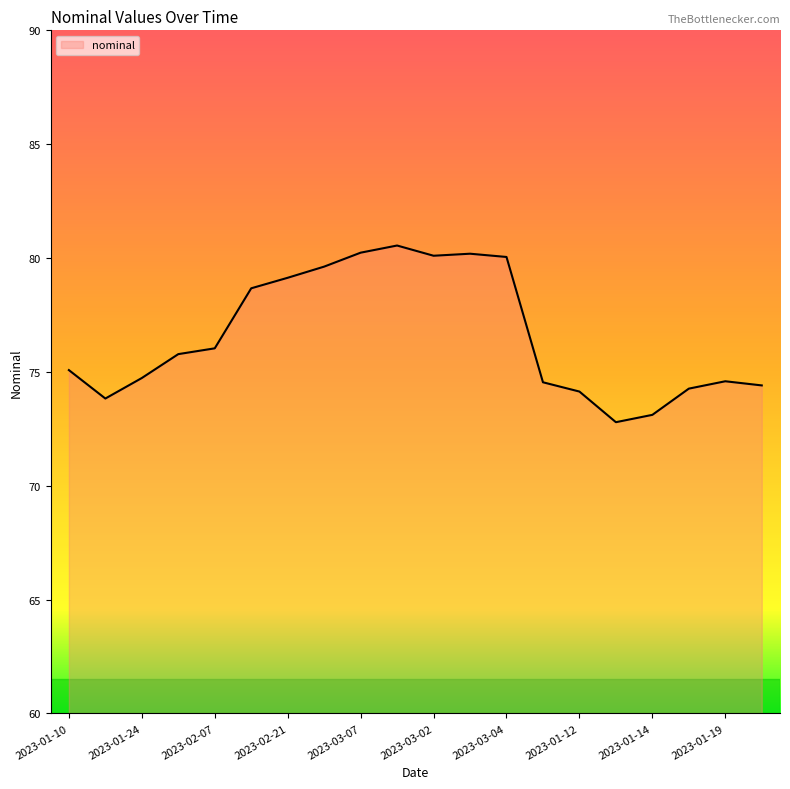

What is the smallest value displayed?

72.8